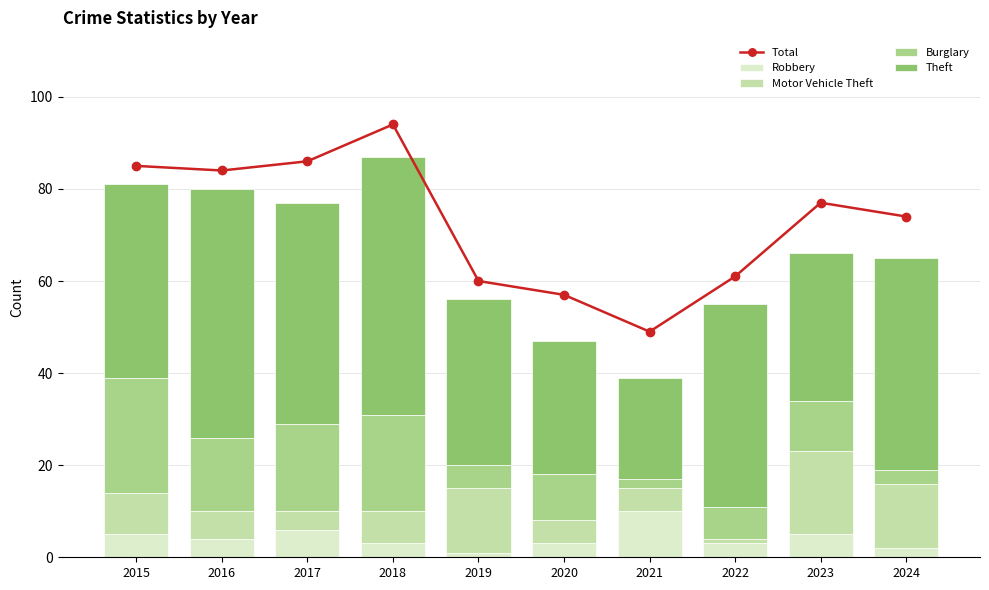

What is the maximum value for Robbery?

10